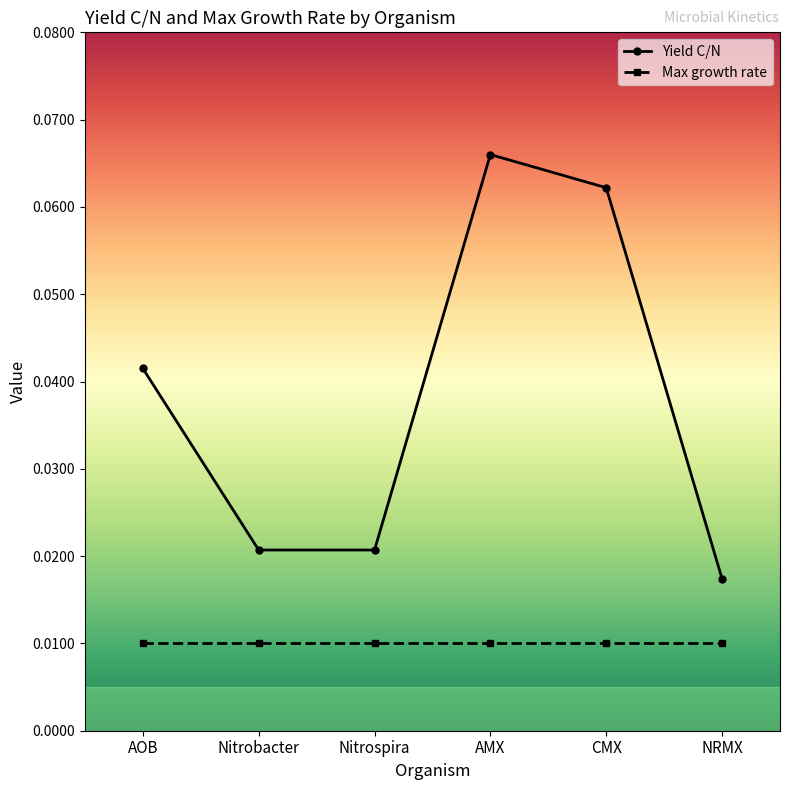

Which label corresponds to the largest value in the chart?

AMX